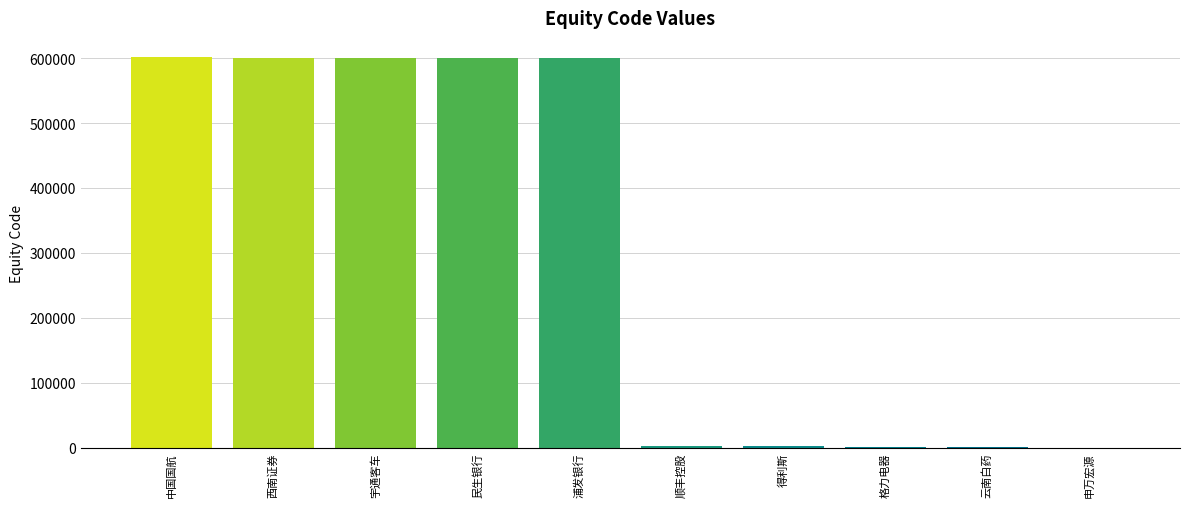

True or false: the data shows 601111 at 中国国航.

True